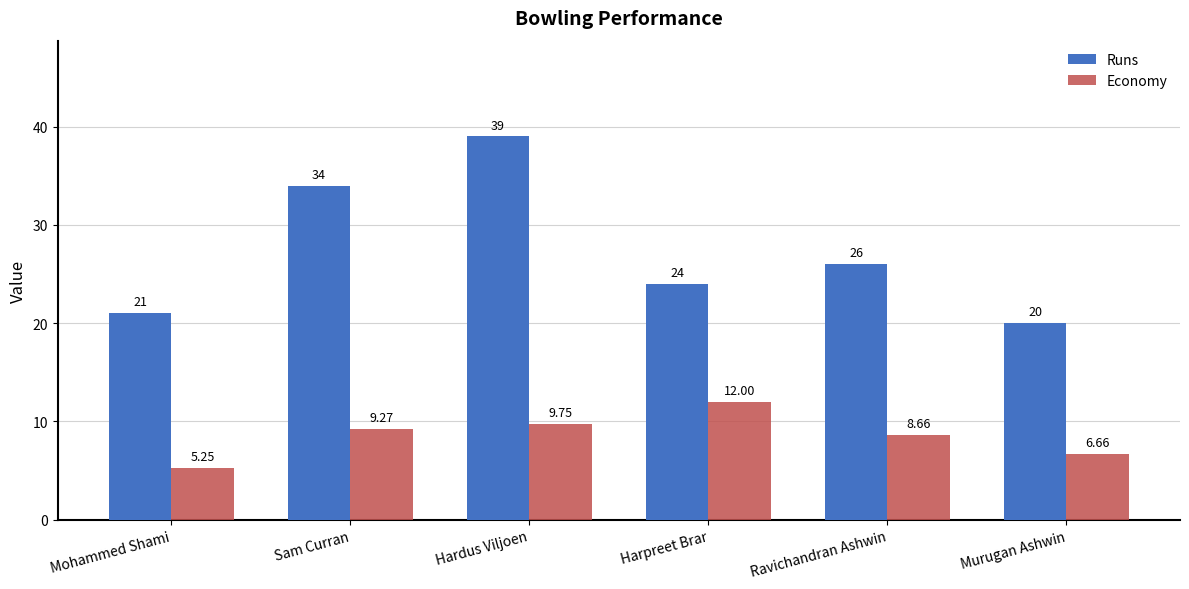

What is the average value of the Economy series?

8.6